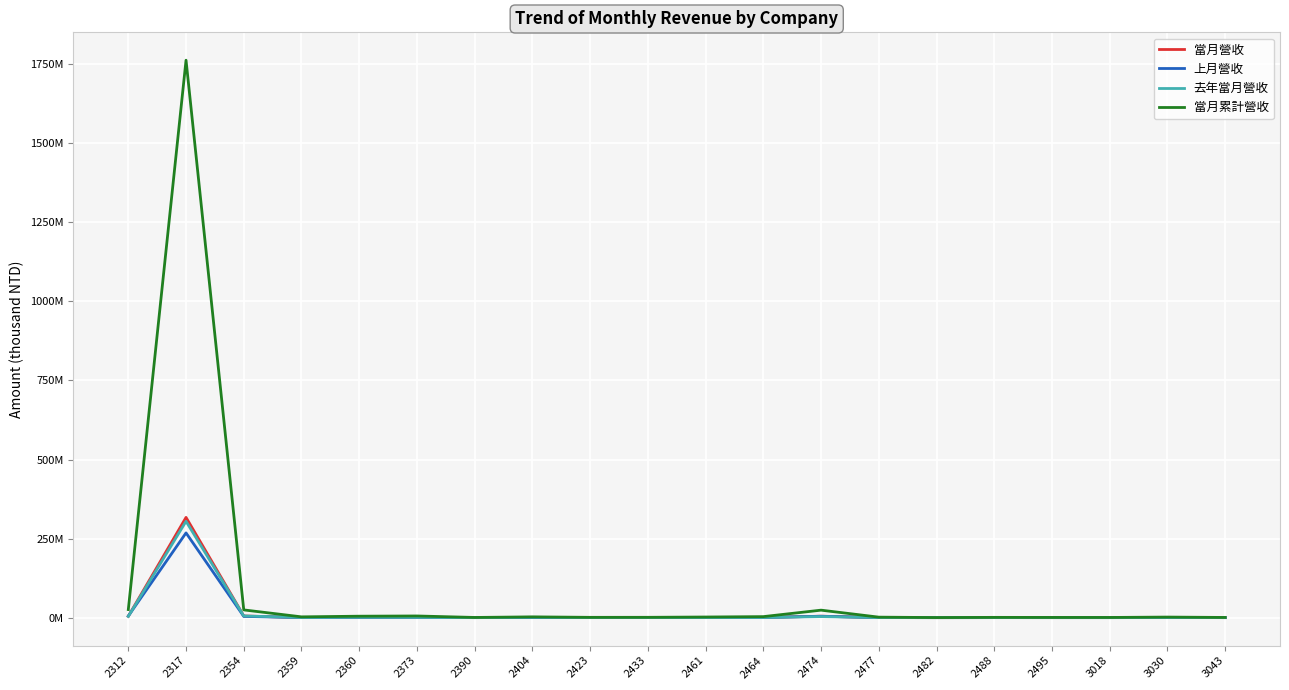

True or false: 當月營收 has a value of 5342991 at 2354.

True